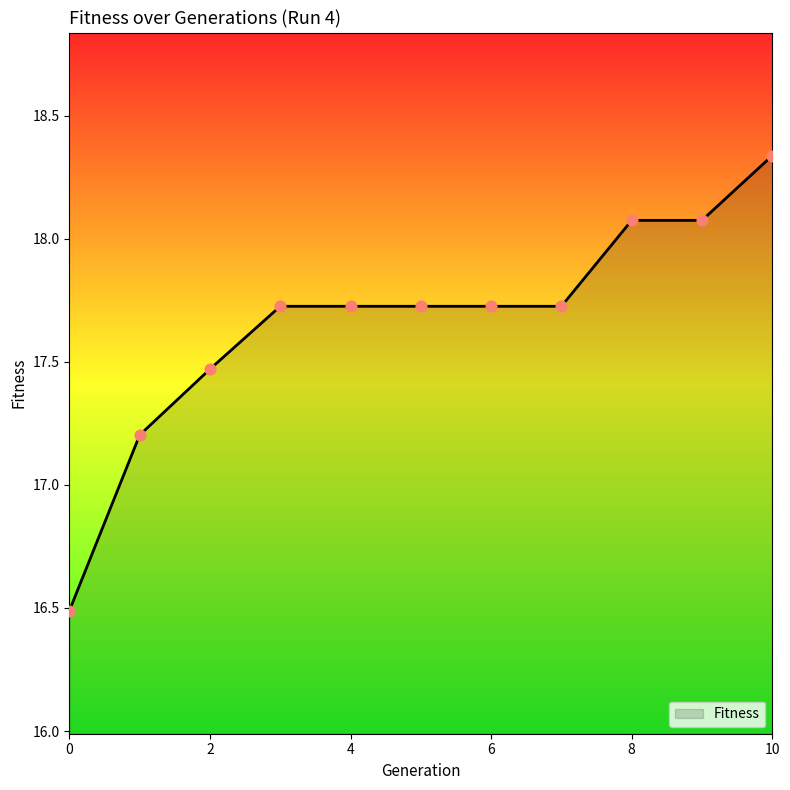

What is the minimum value shown in the chart?

16.5